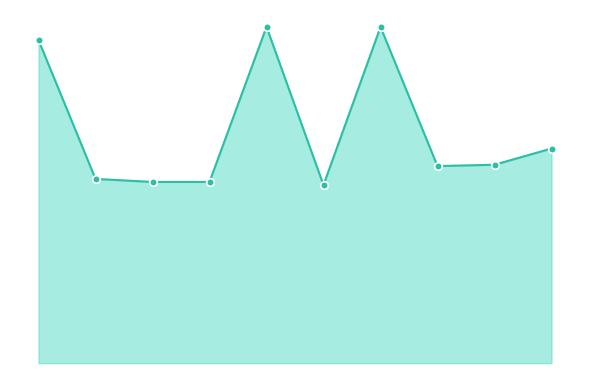

At which category is the sum across all series the highest?

4